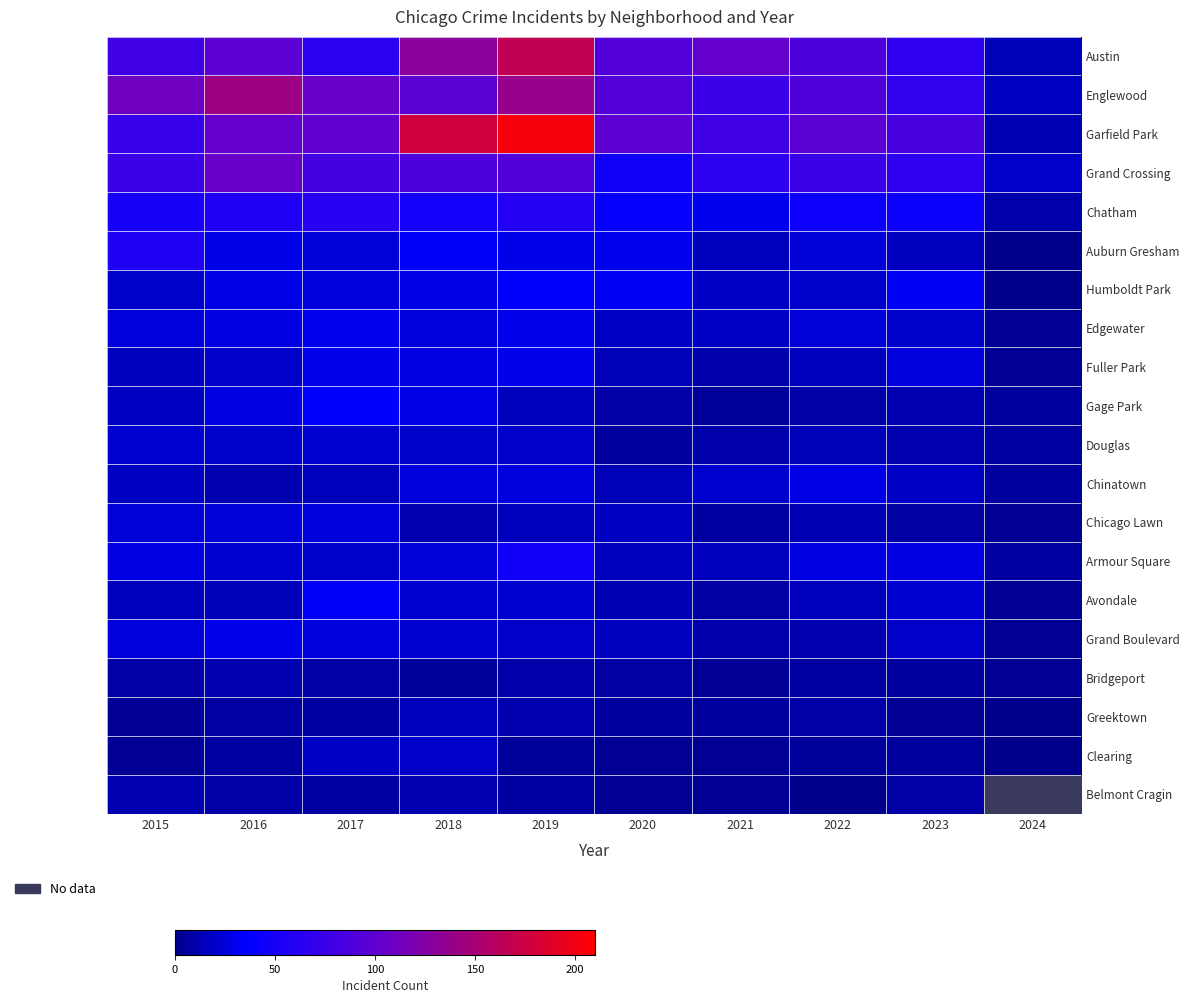

Between 2018 and 2020, which series saw the biggest shift?

Garfield Park